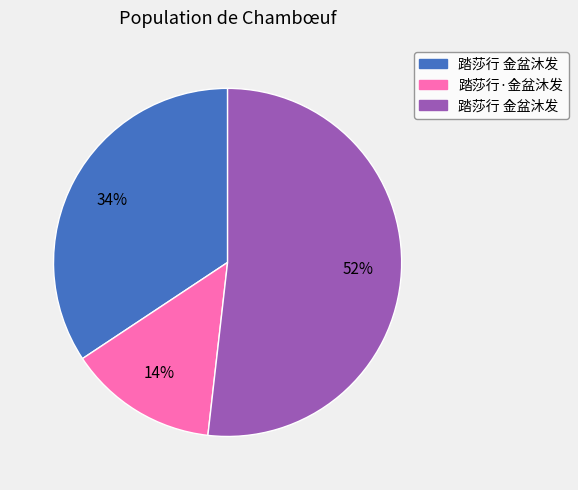

Does any single category account for the majority?

Yes